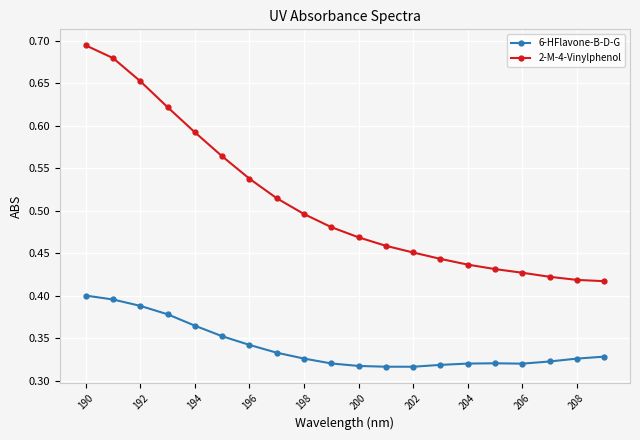

Which series has the largest range (max minus min)?

2-M-4-Vinylphenol